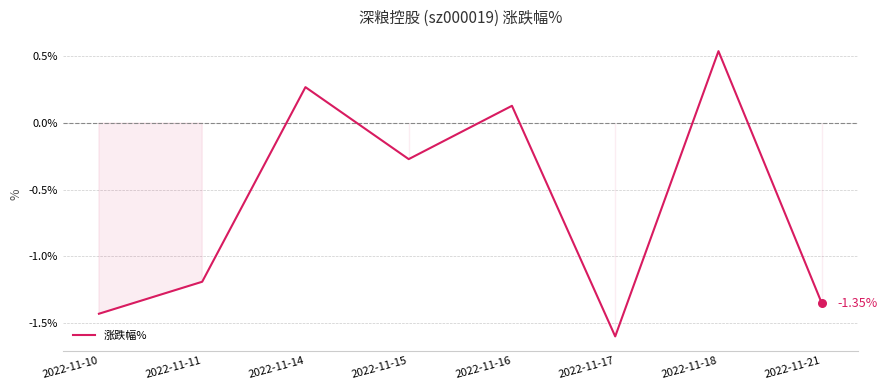

Between 2022-11-14 and 2022-11-17, which is larger?

2022-11-14